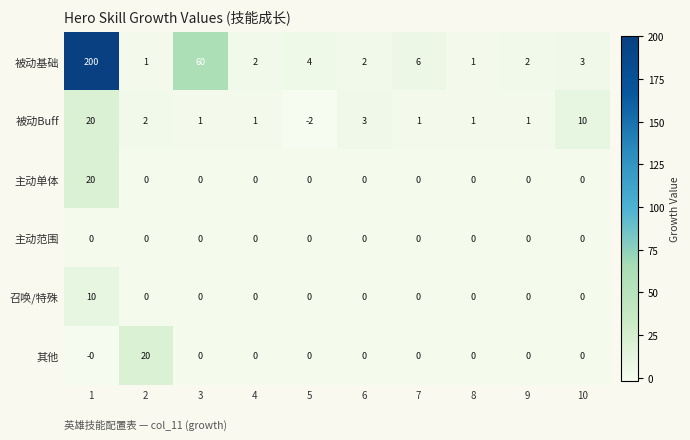

Is it true that 被动Buff equals 2 at 3?

False